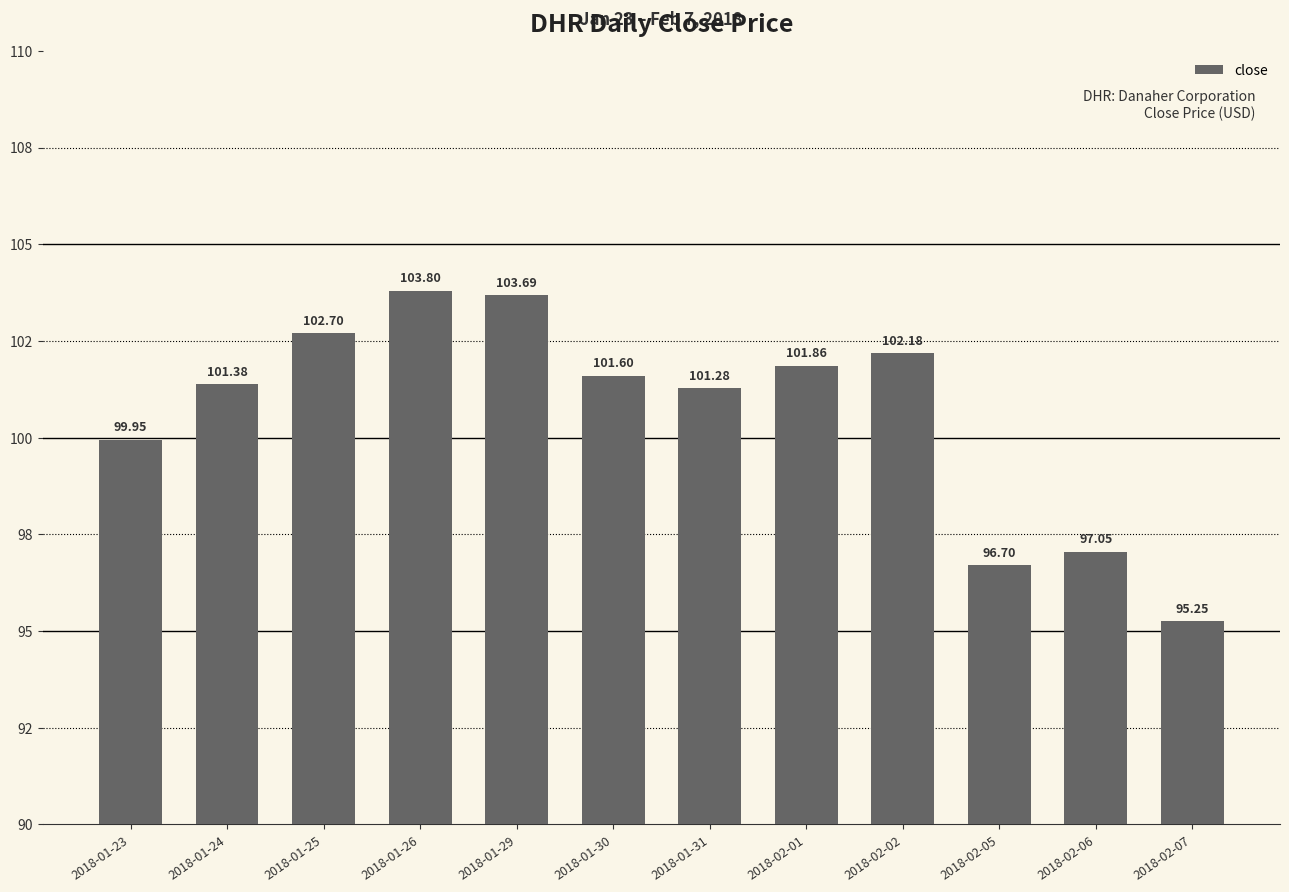

Are the bars horizontal?

No